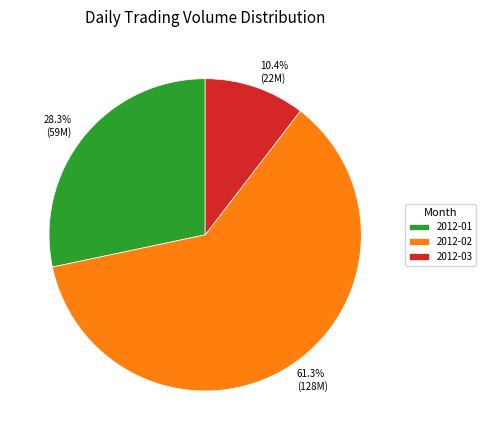

Between 2012-01 and 2012-02, which is larger?

2012-02